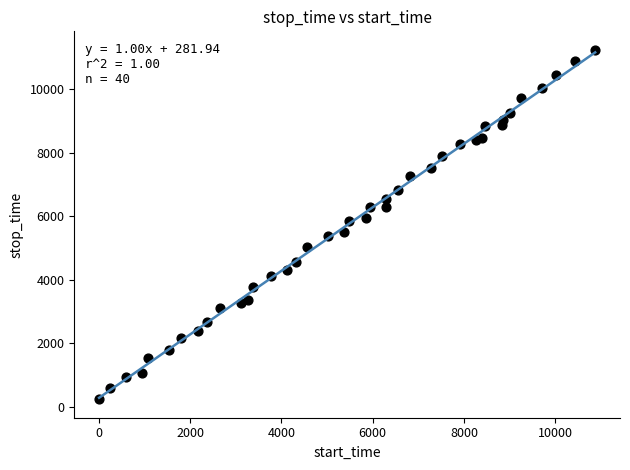

What is the range of X values (max minus min)?

10877